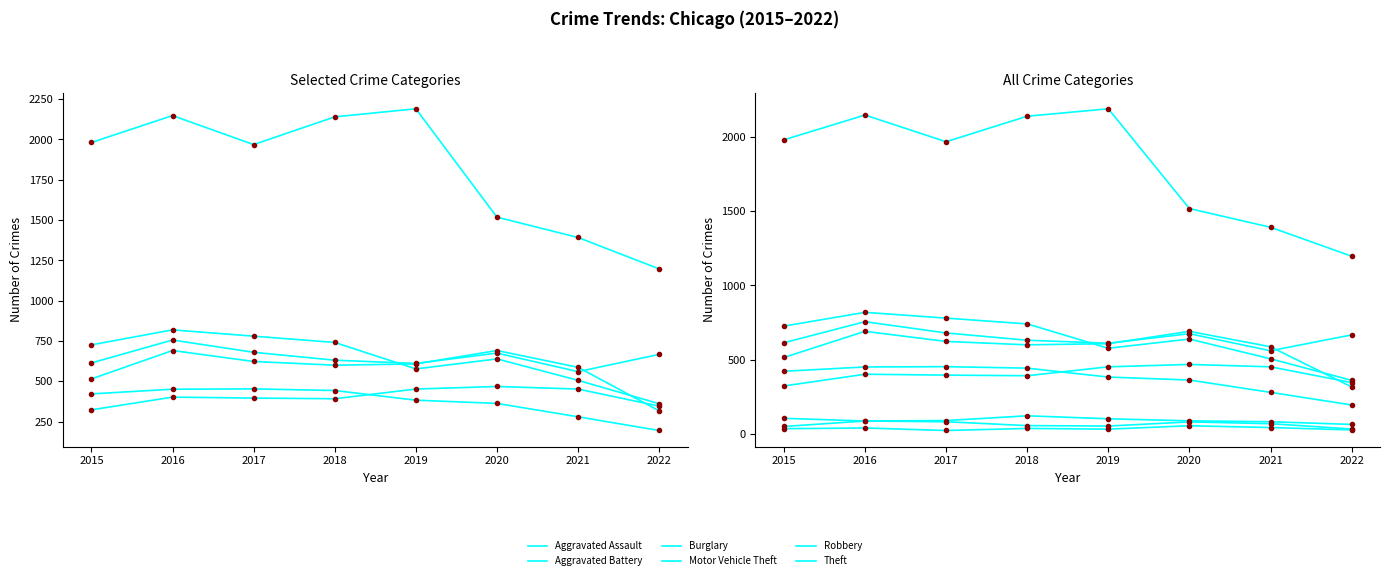

How many data points does each series have?

8